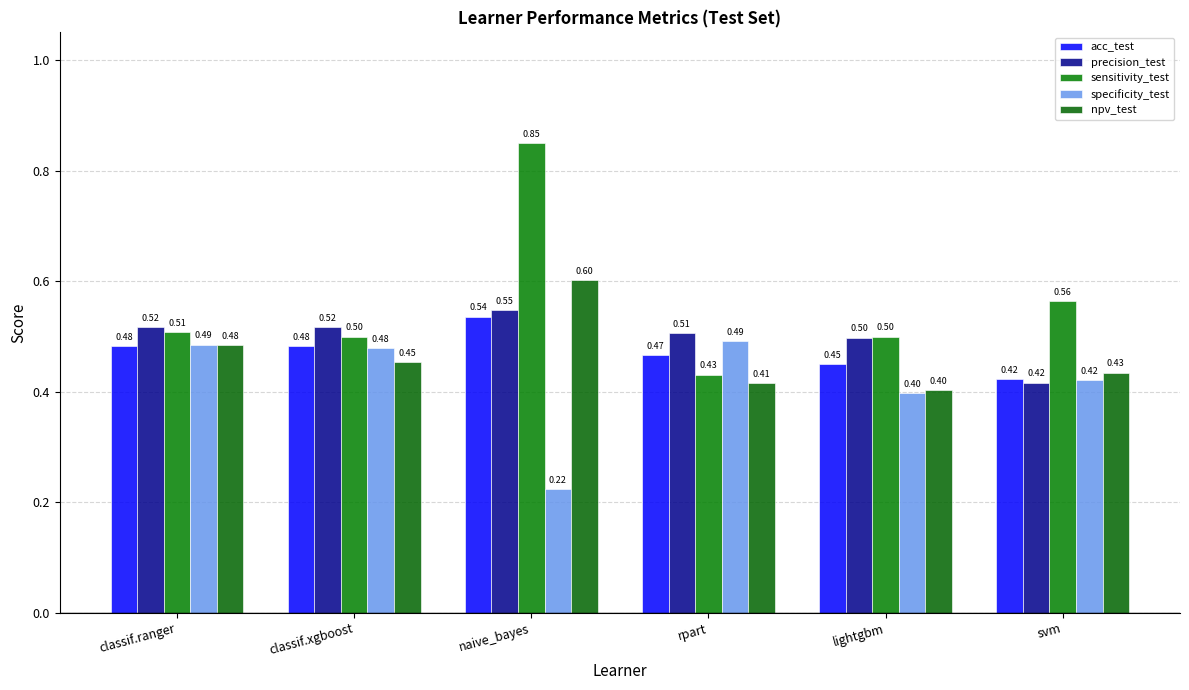

The acc_test series shows 0.3 at svm. True or false?

False